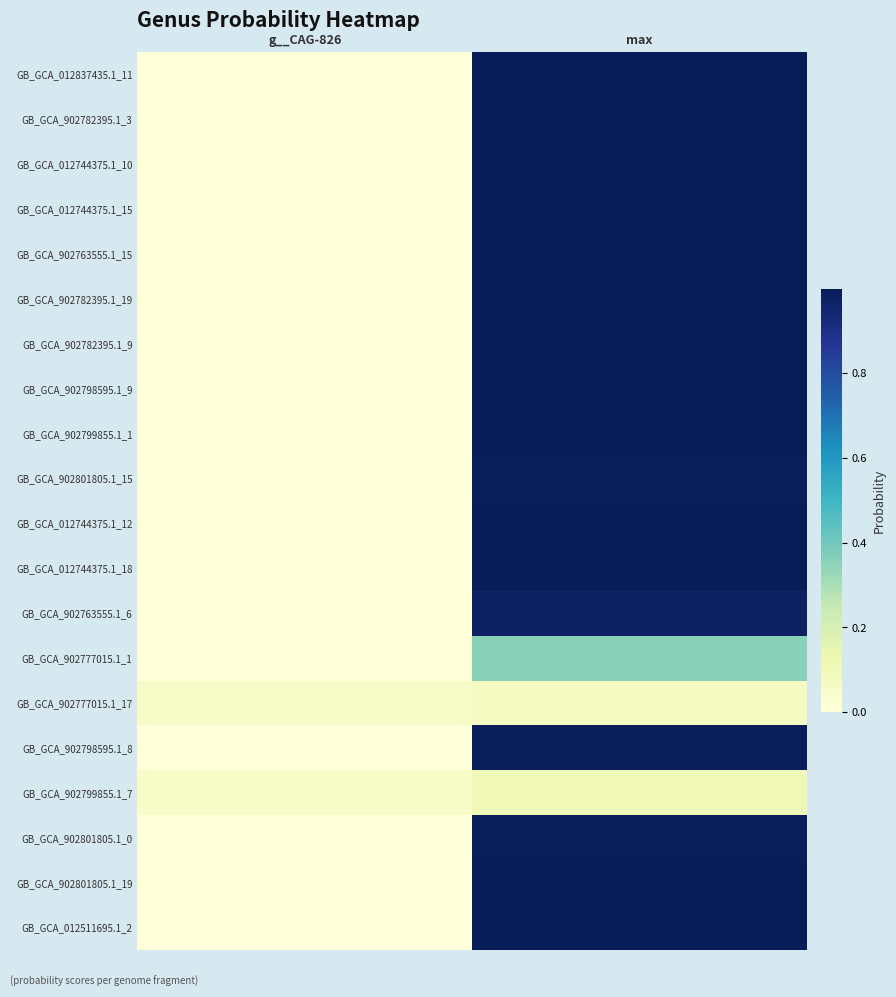

Which category has the highest value across all series?

max